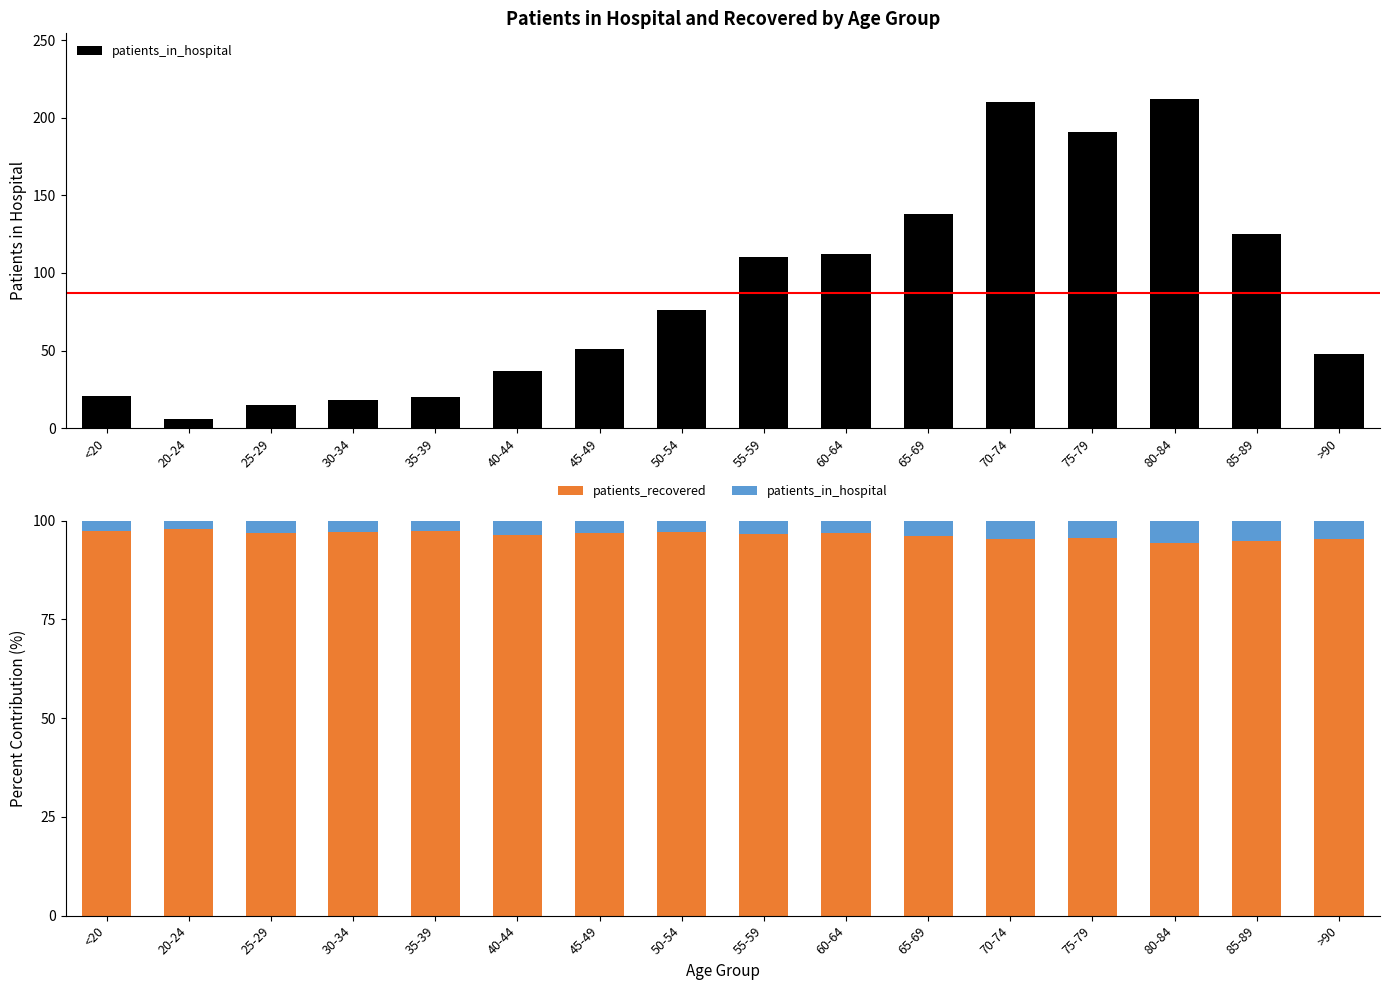

Which series has the widest spread of values?

patients_in_hospital